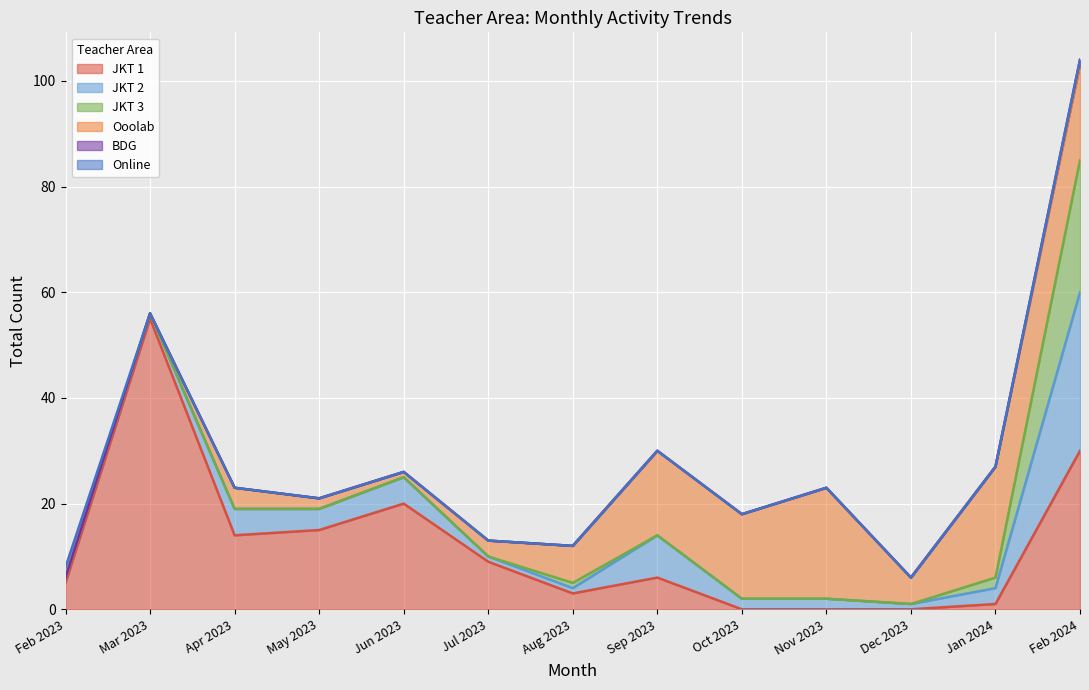

At which label does JKT 1 first exceed 6?

Mar 2023